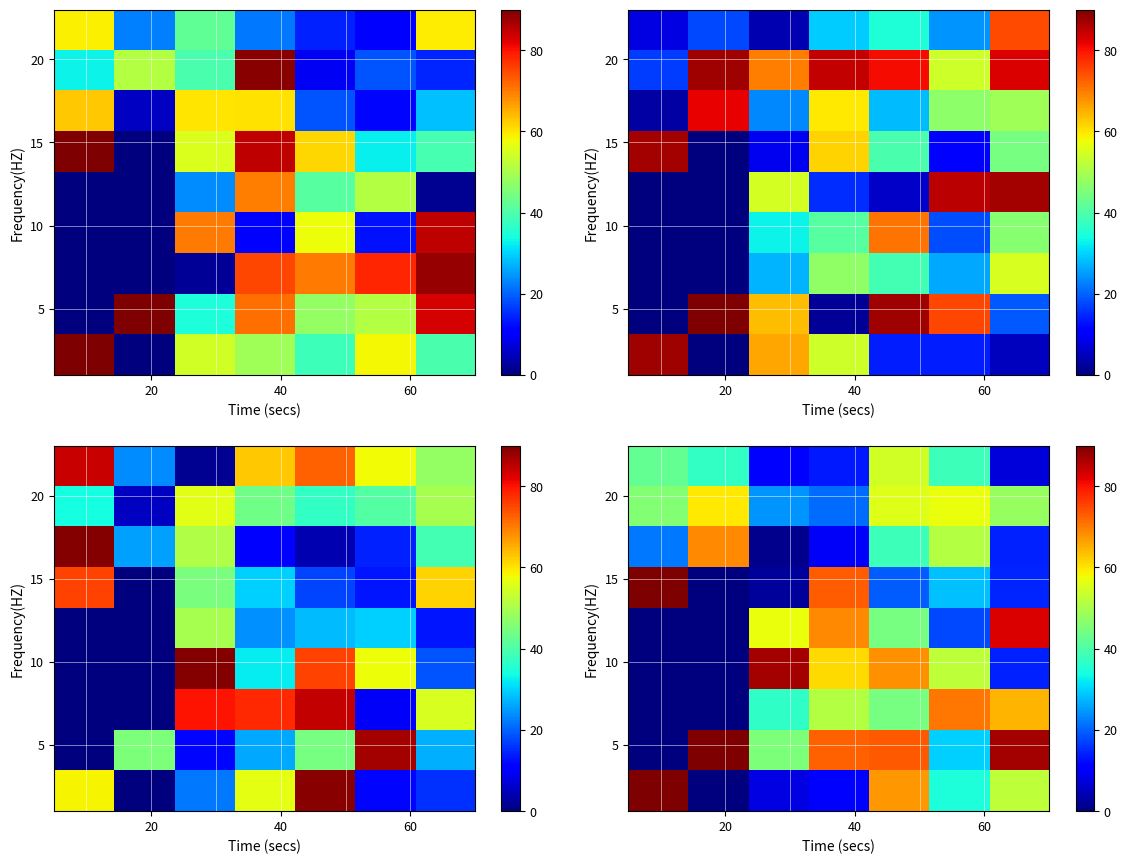

True or false: row_0 has a value of 16.5 at 3.

False